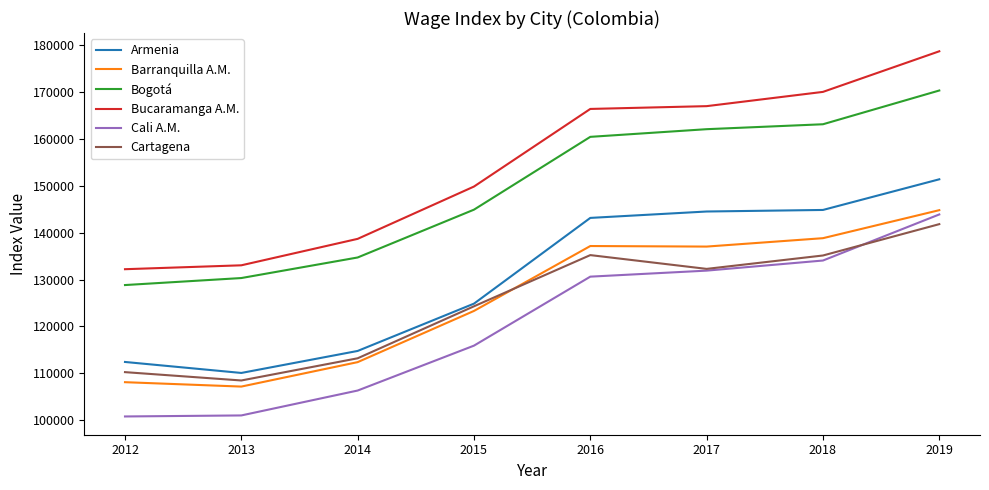

How many lines are shown in the chart?

6